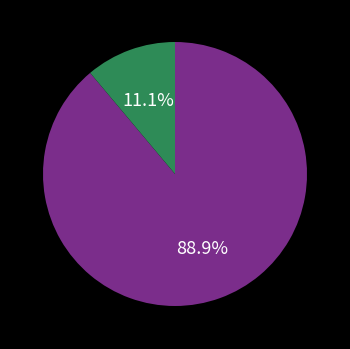

Is there a majority slice in this chart?

Yes